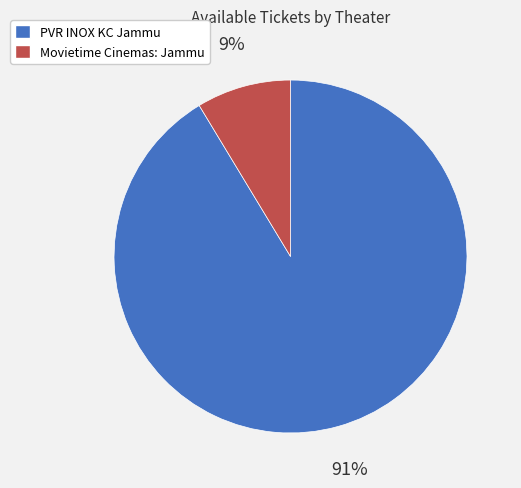

Rank the categories by value from lowest to highest.

Movietime Cinemas: Jammu, PVR INOX KC Jammu